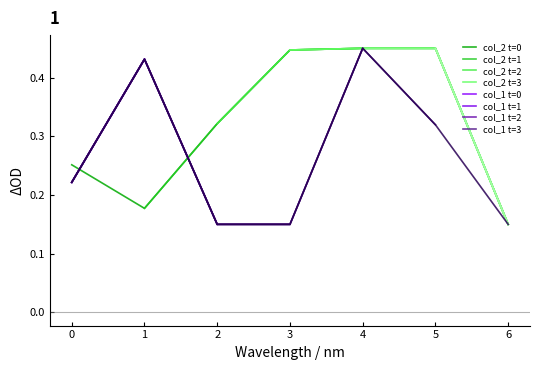

What is the difference between the second highest and minimum values in the col_2 series?

0.3